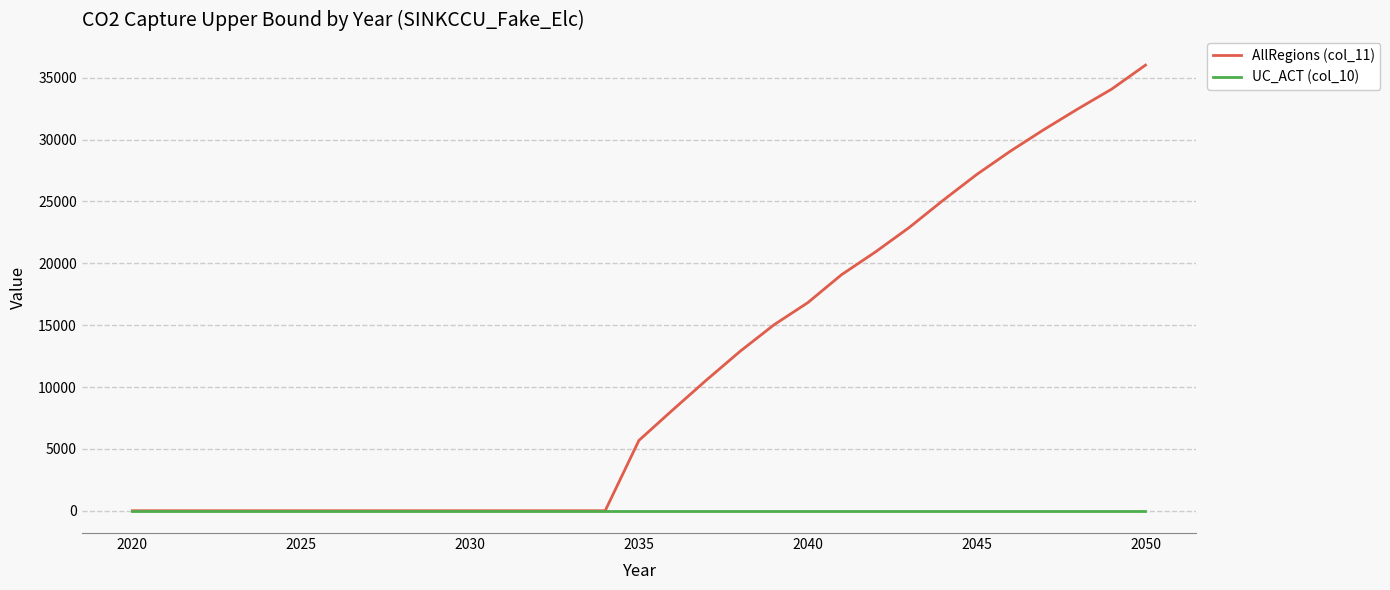

What is the maximum value for AllRegions (col_11)?

36015.3